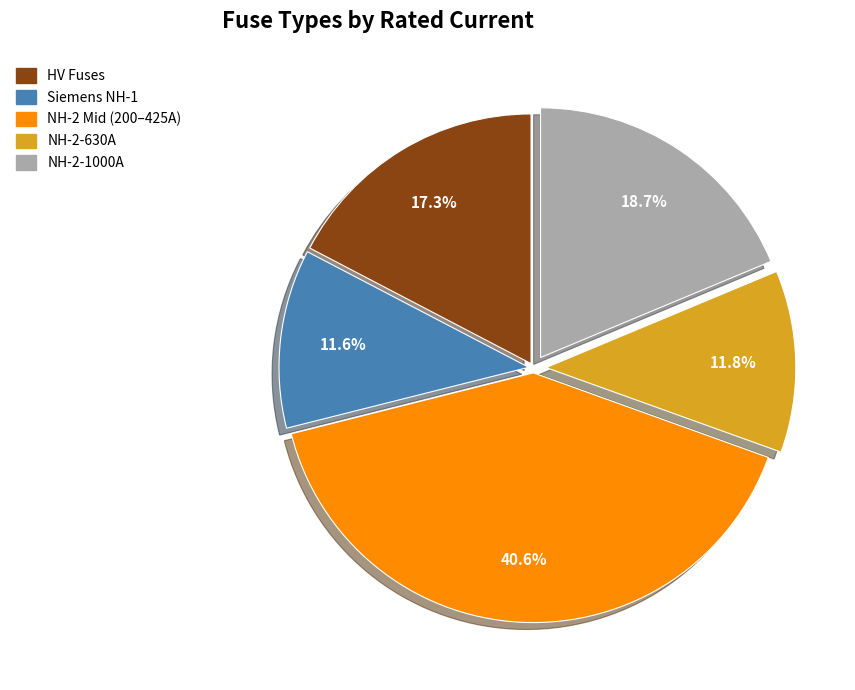

Does HV Fuses represent more than half of the total?

No